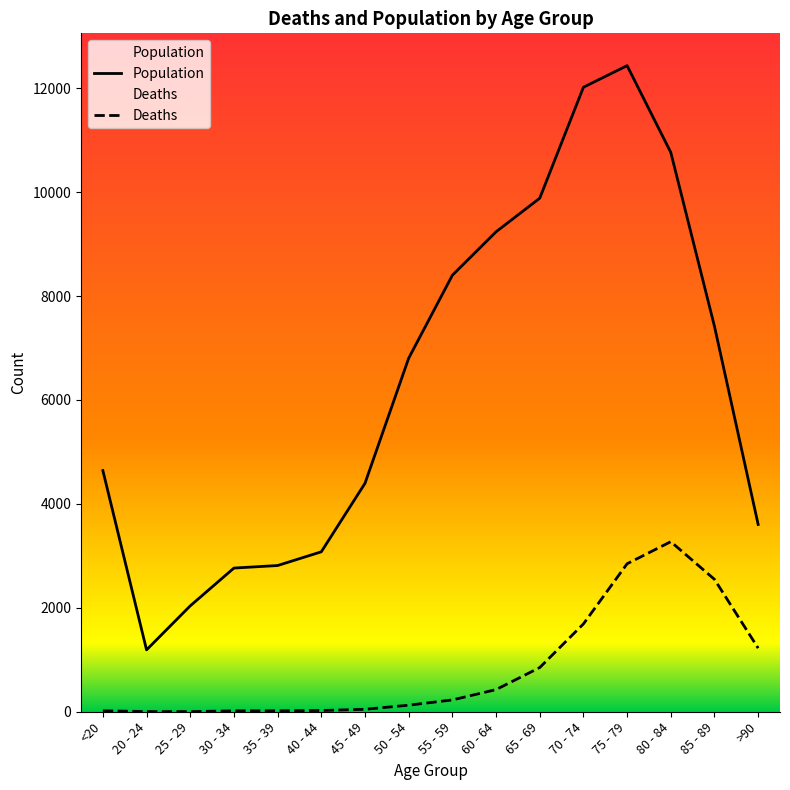

The value of Population at 25 - 29 is 2946. True or false?

False